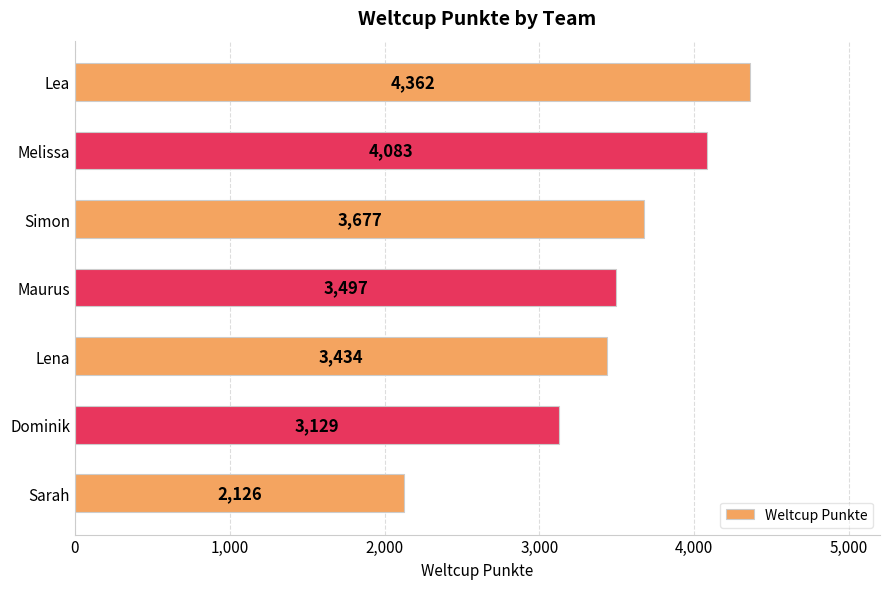

What position from the bottom is Sarah?

1